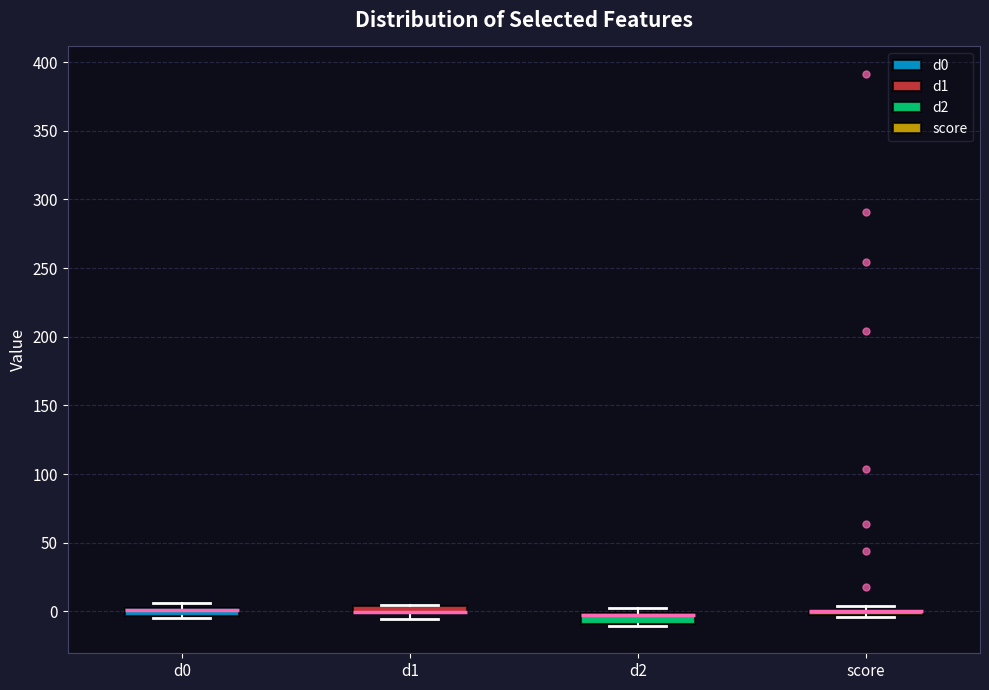

Where is the upper edge of the box for d2 on the y-axis? The values are not printed on the chart, so give them approximately, as read against the axis.

0